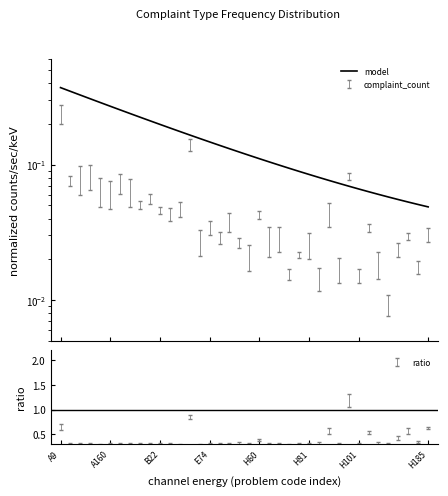

What is the change in value from A160 to 12?

-0.2